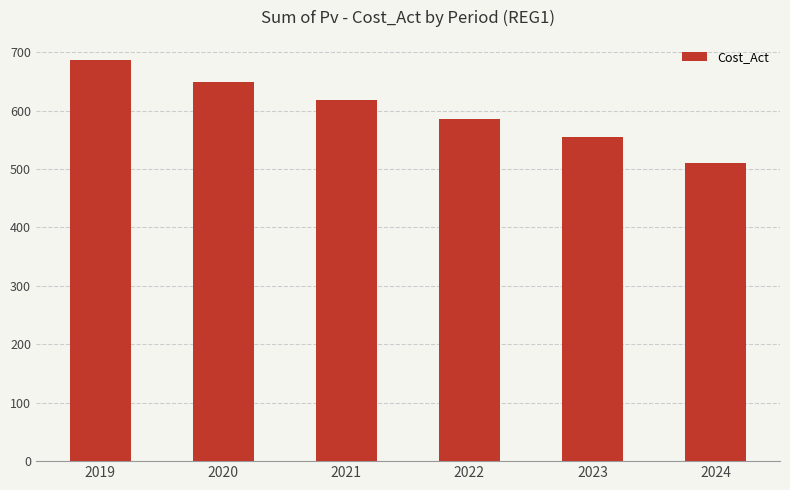

List the labels in order of value, smallest first.

2024, 2023, 2022, 2021, 2020, 2019